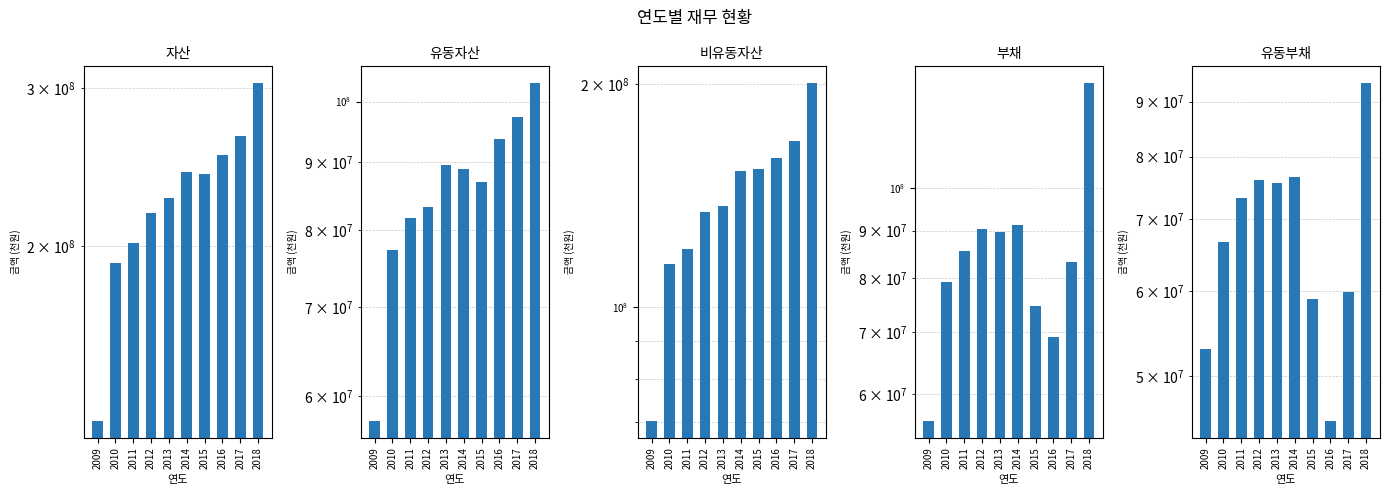

Is it true that 부채 equals 110641528 at 2010?

False